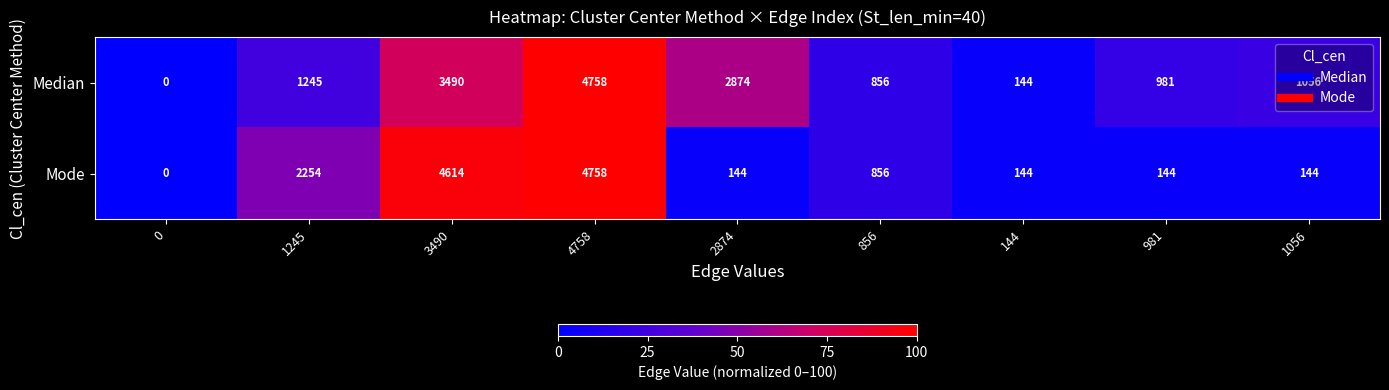

What is the difference between the highest and lowest values at 3490?

1124